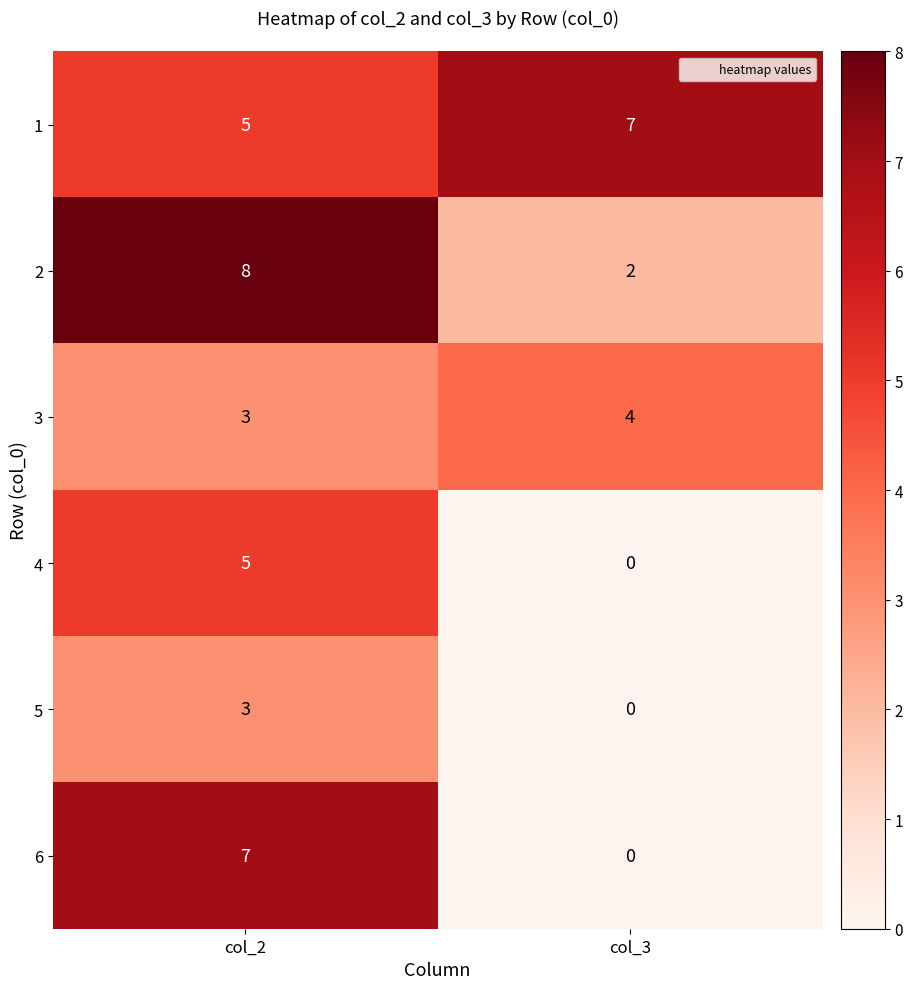

How many positive values does the 6 series have?

1